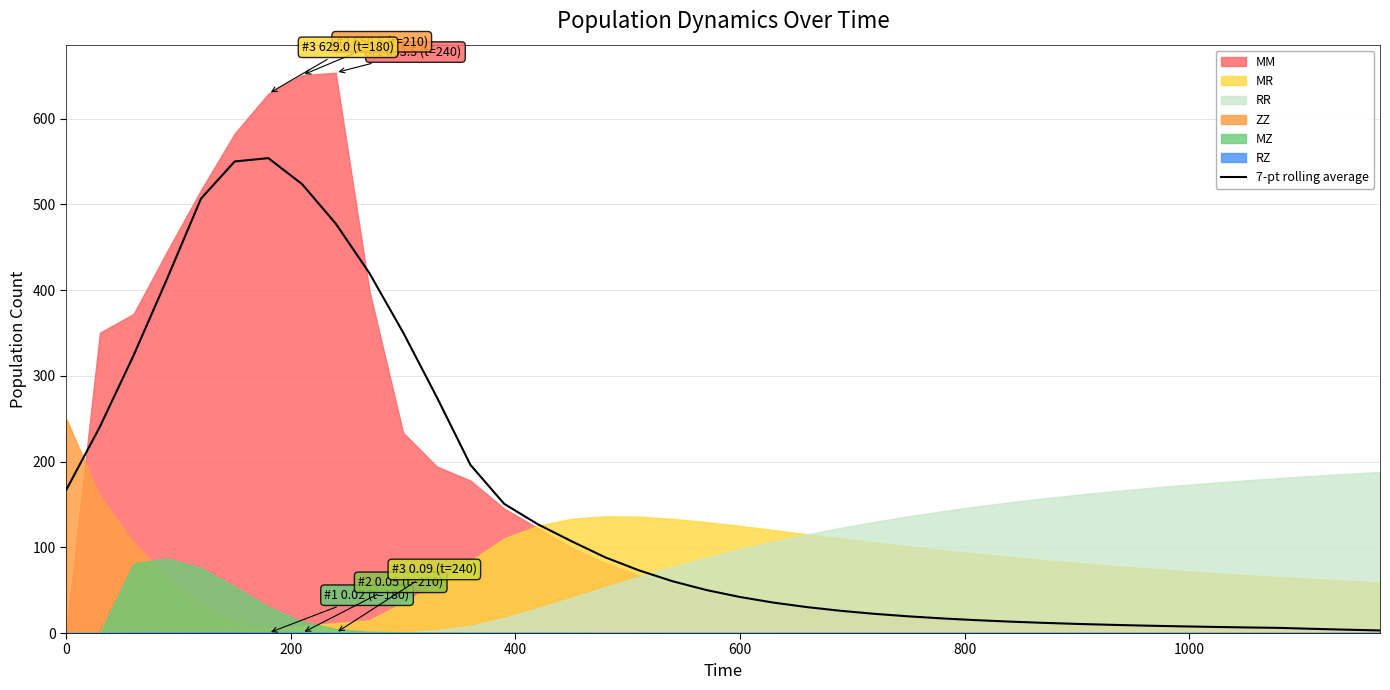

How many interior local peaks (higher than both neighbors) does the data have?

1